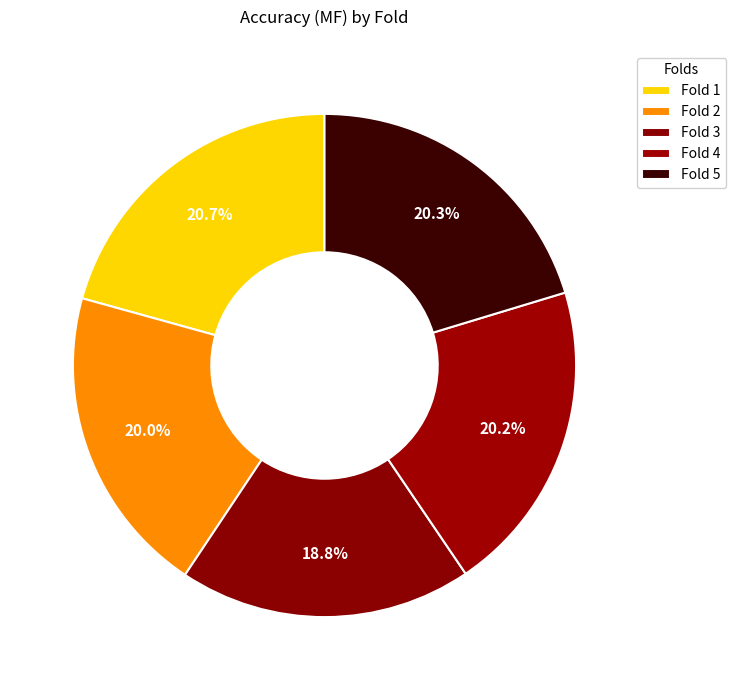

To the nearest percent, what is the difference between the largest and smallest slice percentages?

2%